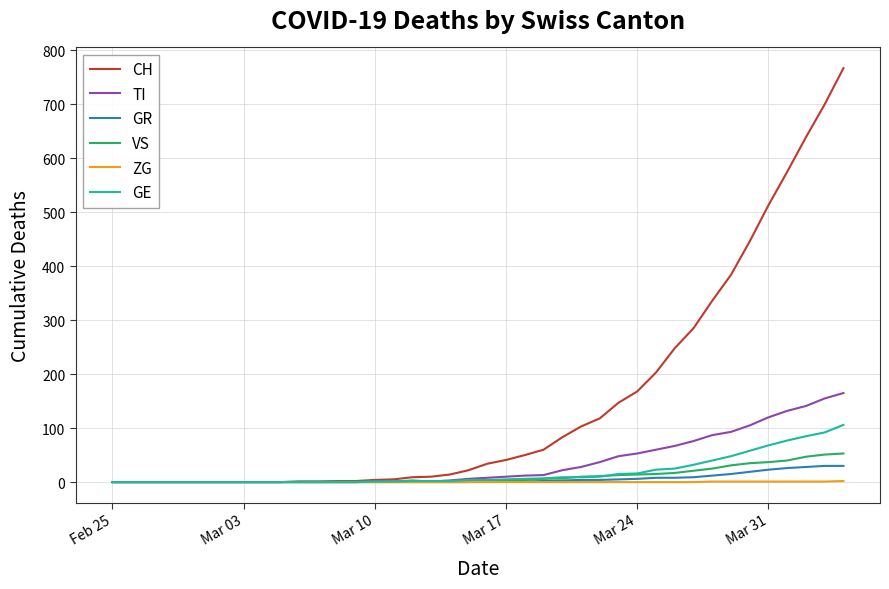

Which series has the largest total across all categories?

CH